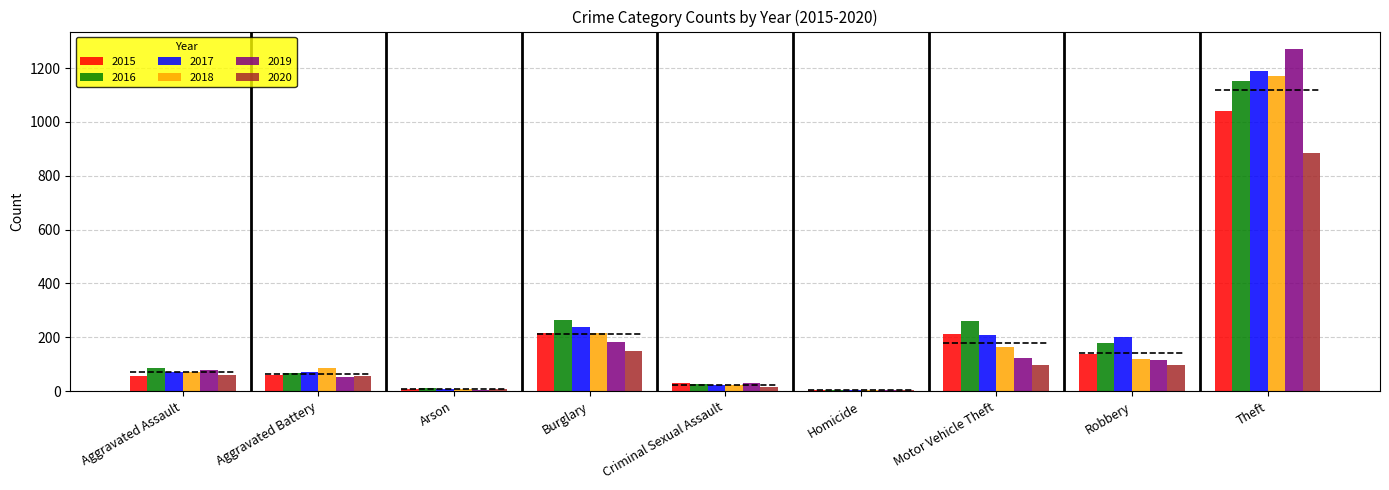

Which has a higher value, Aggravated Assault or Criminal Sexual Assault?

Aggravated Assault